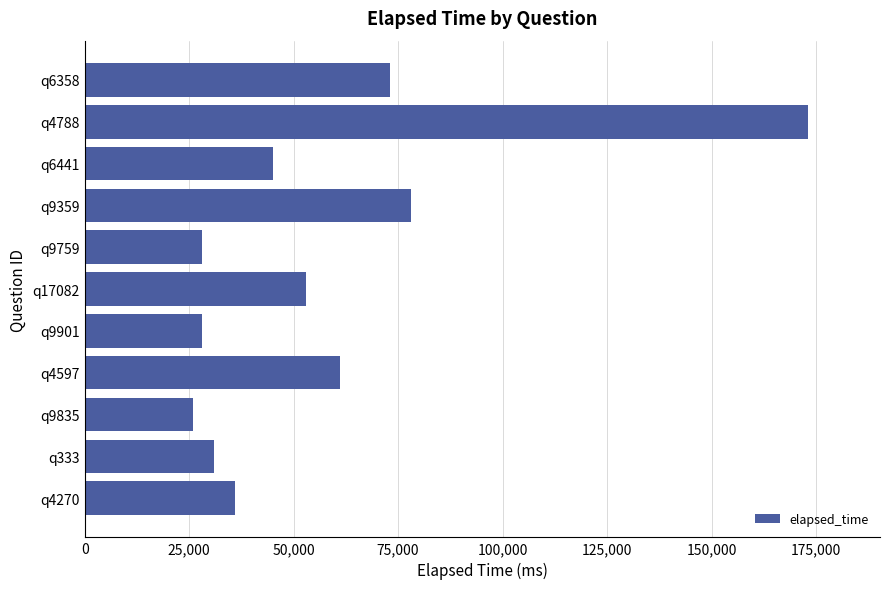

At which label is the value closest to 99500?

q9359